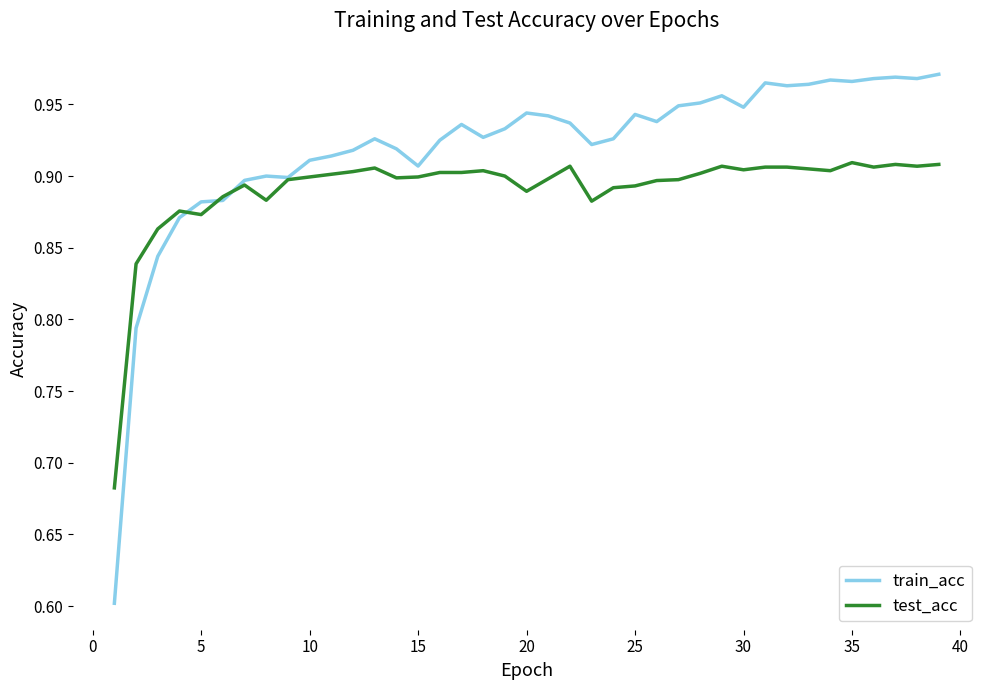

Which series has the widest spread of values?

train_acc